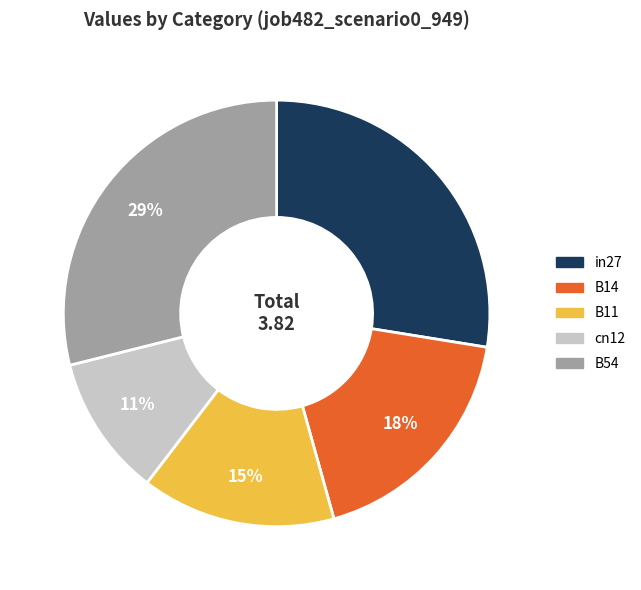

Which category has the smallest portion of the pie?

cn12